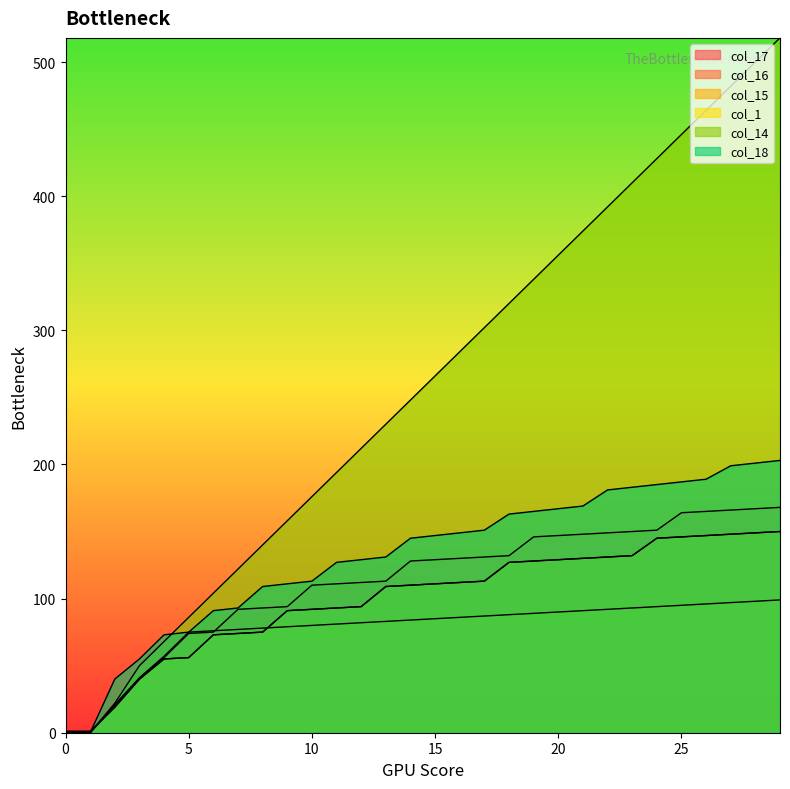

True or false: col_14 and col_15 intersect in this chart.

False